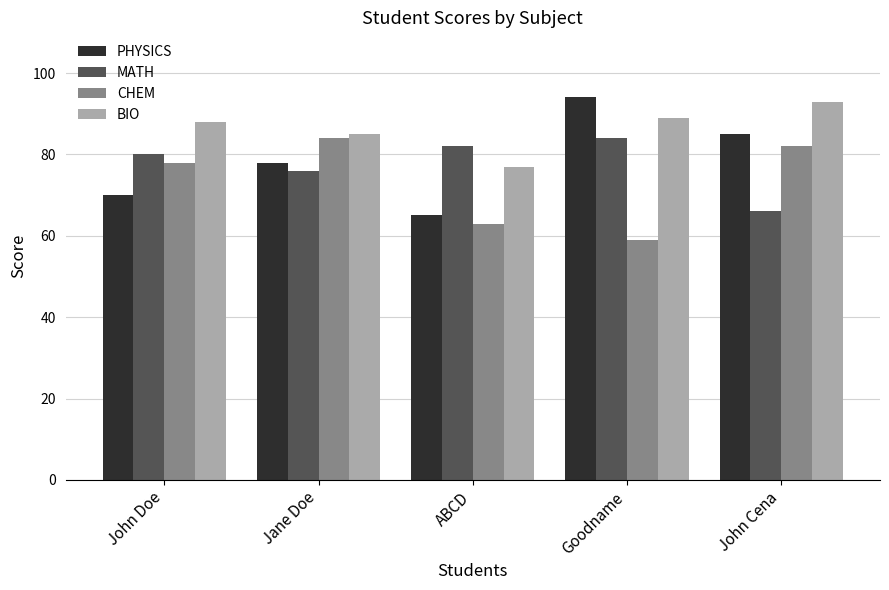

How many groups of bars are there?

5